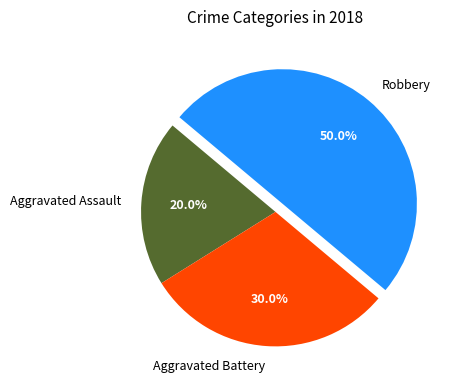

Which category has the smallest portion of the pie?

Aggravated Assault